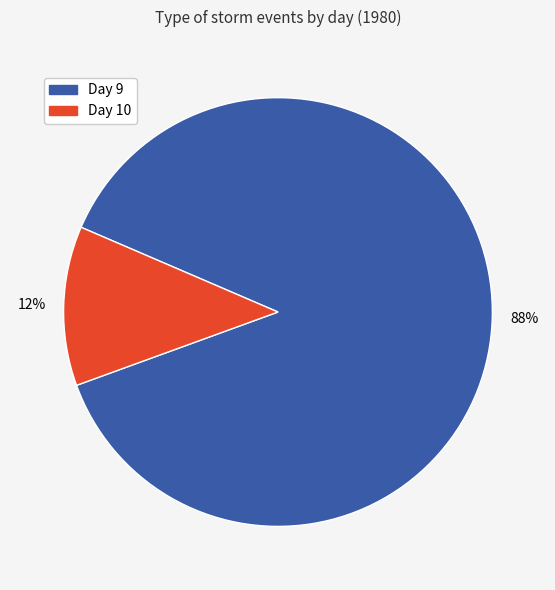

Does any single category account for the majority?

Yes